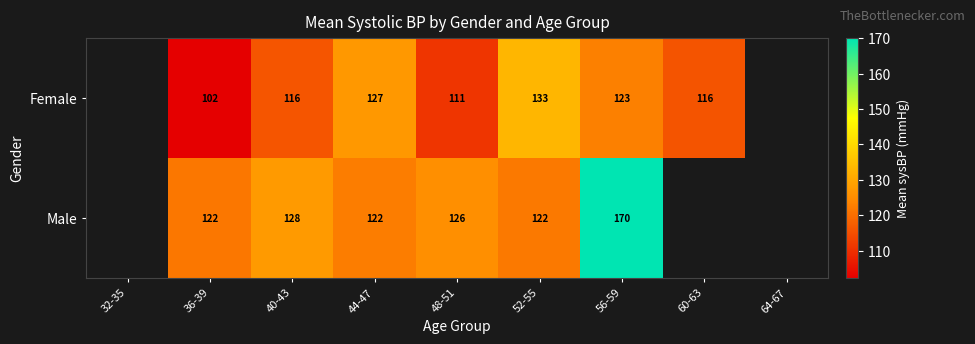

Between 64-67 and 48-51, which is larger?

48-51